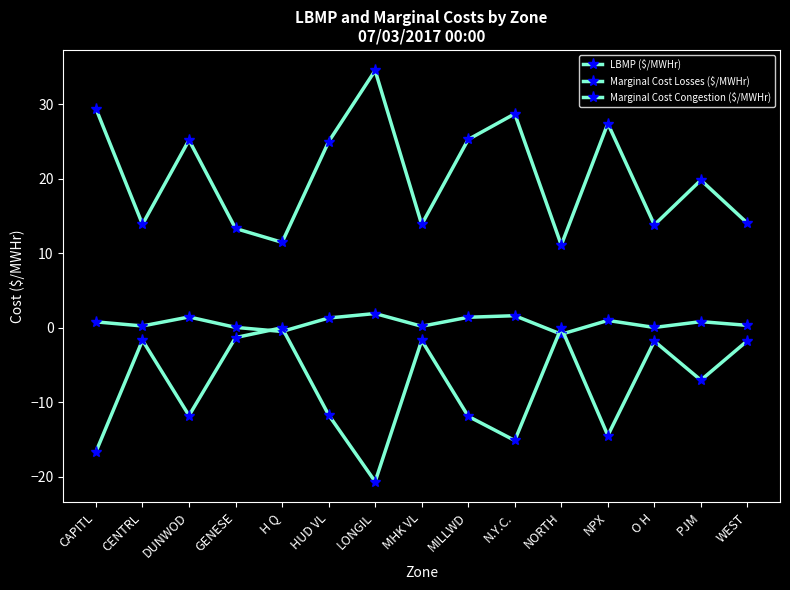

Is this an area chart (filled region under the line)?

No